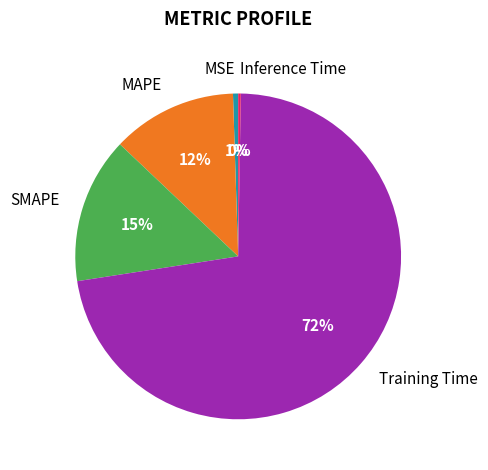

The MAPE slice represents 25% of the pie. True or false?

False